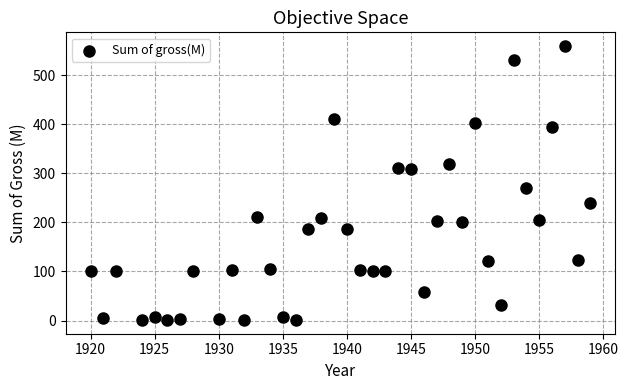

What is the range of Y values (max minus min)?

558.1